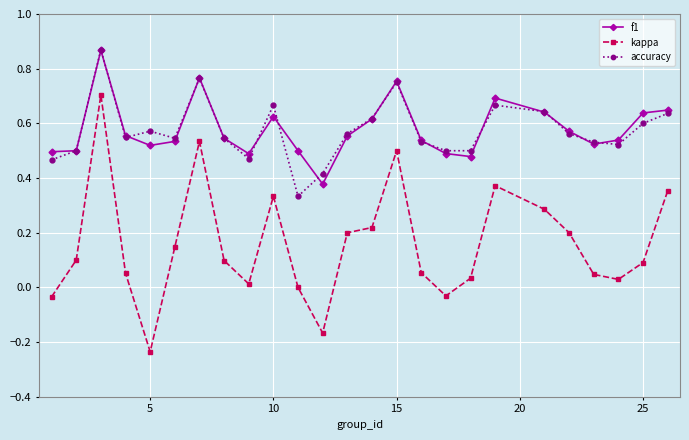

How many categories are shown in the chart?

25